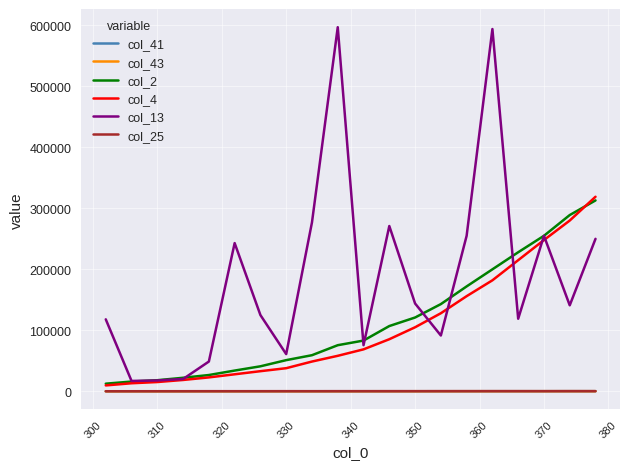

Which series has the largest total across all categories?

col_13